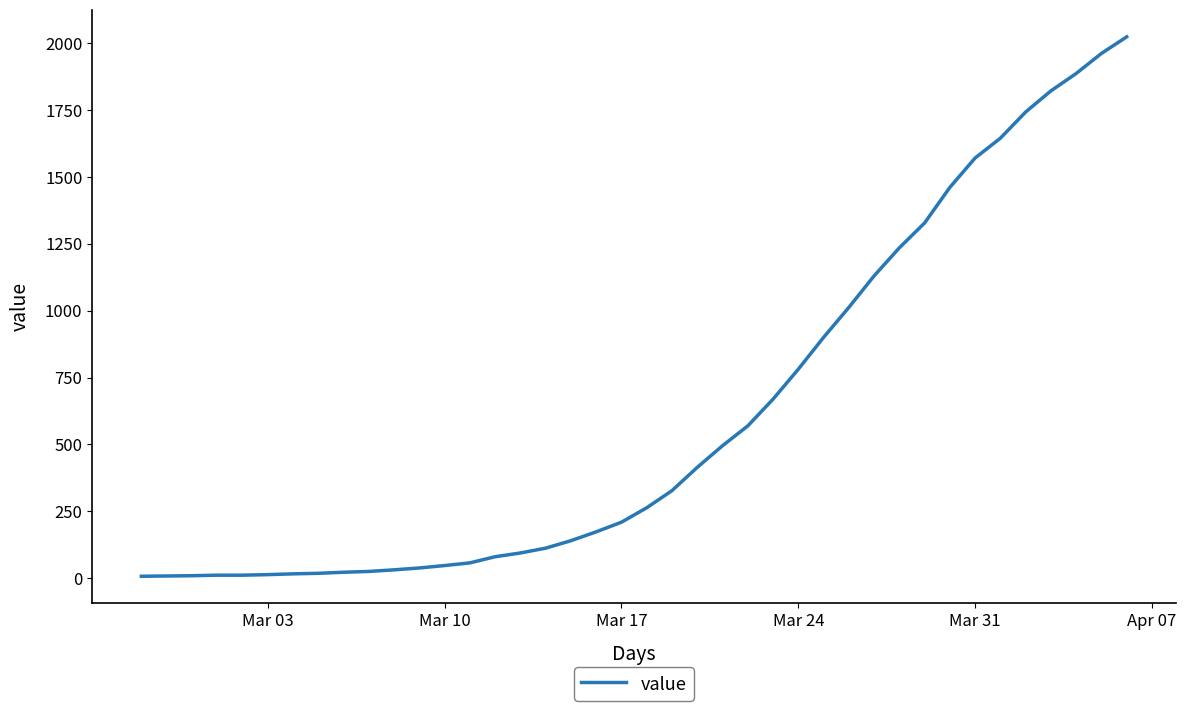

What is the greatest value displayed?

2024